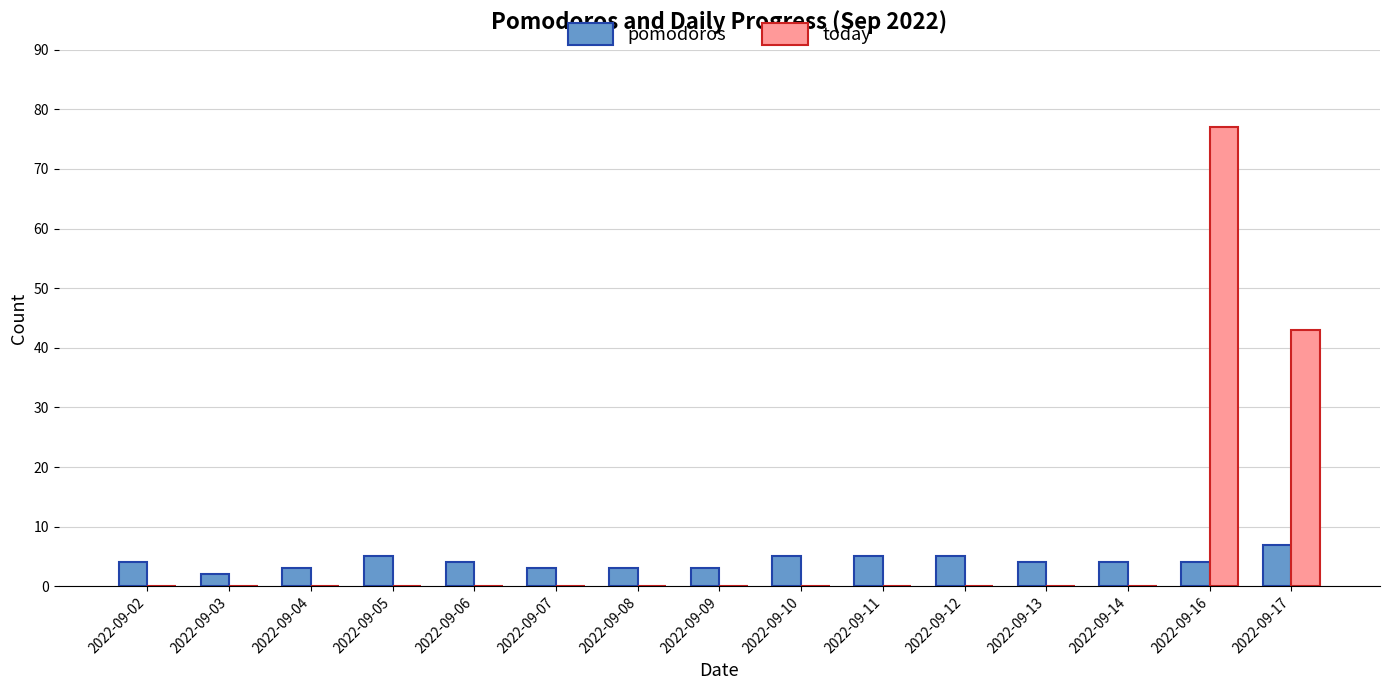

Which series has the largest total across all categories?

today